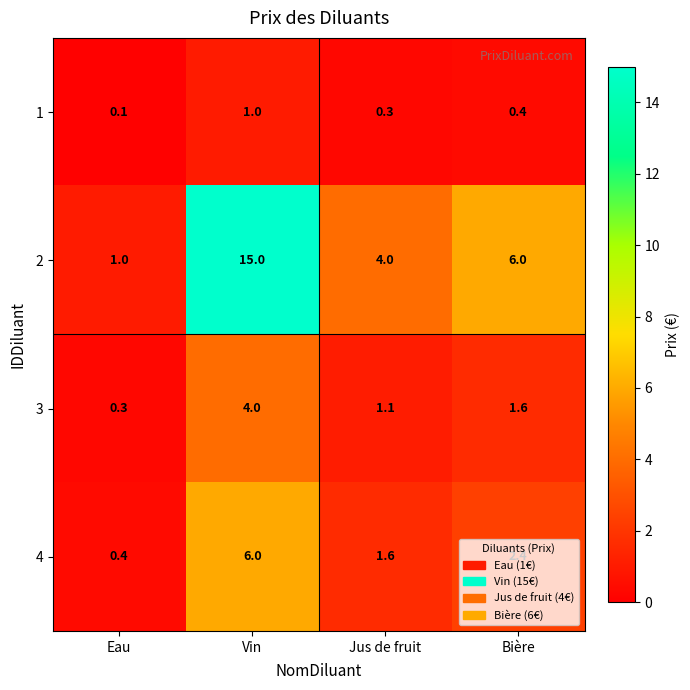

What is the difference between the highest and lowest values at Eau?

0.9